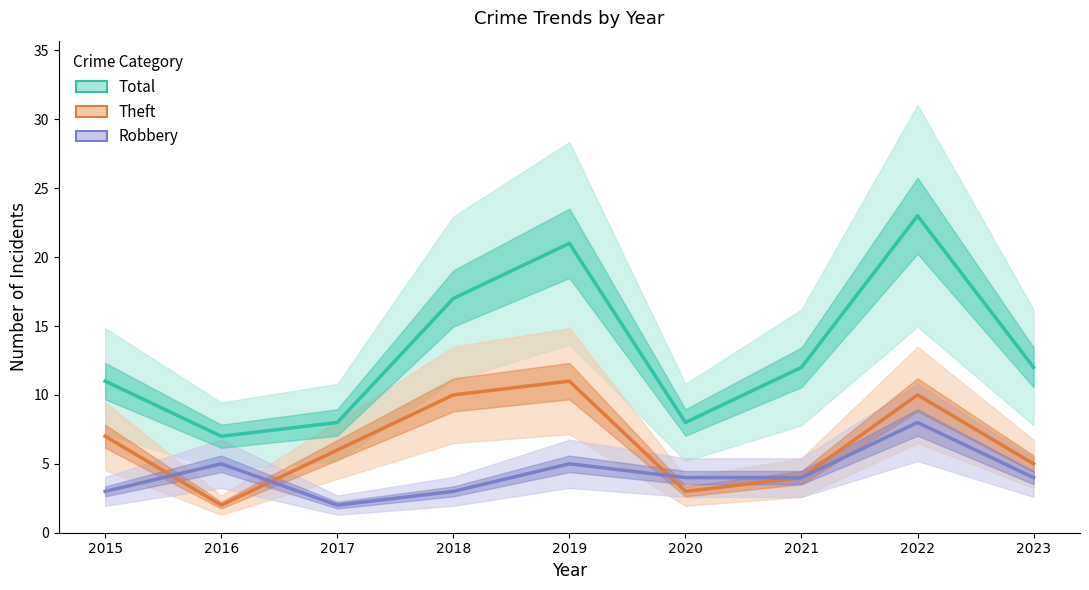

True or false: Theft and Total intersect in this chart.

False